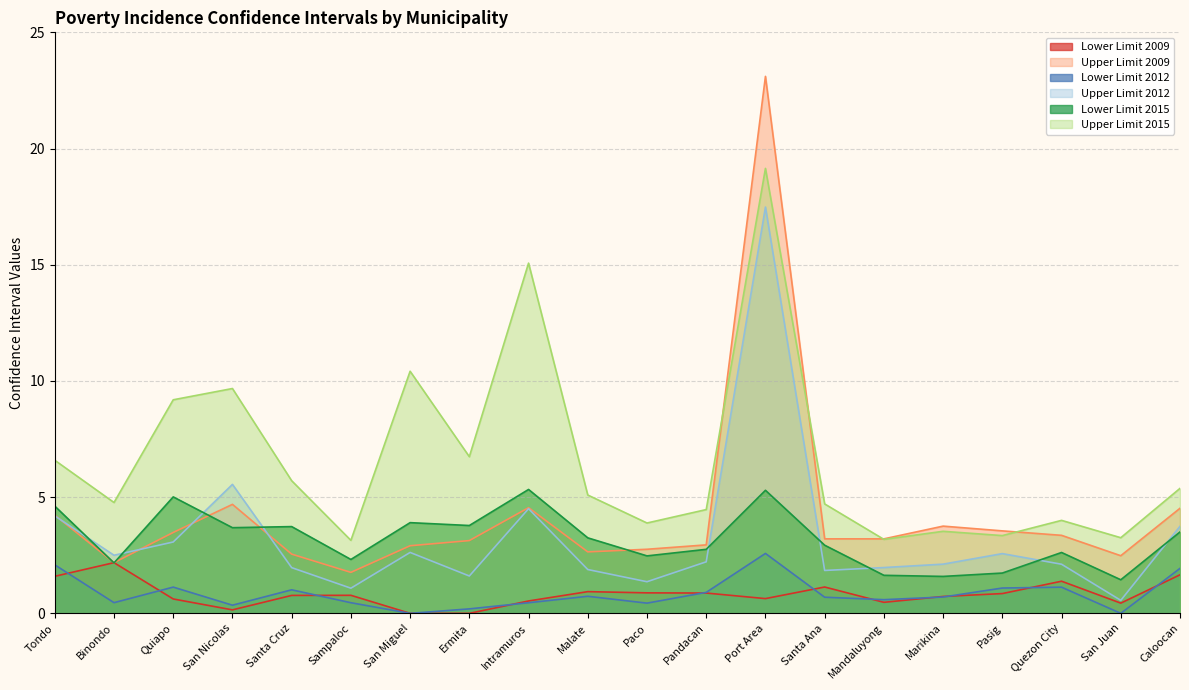

What is the label of the 1st point from the right?

Caloocan